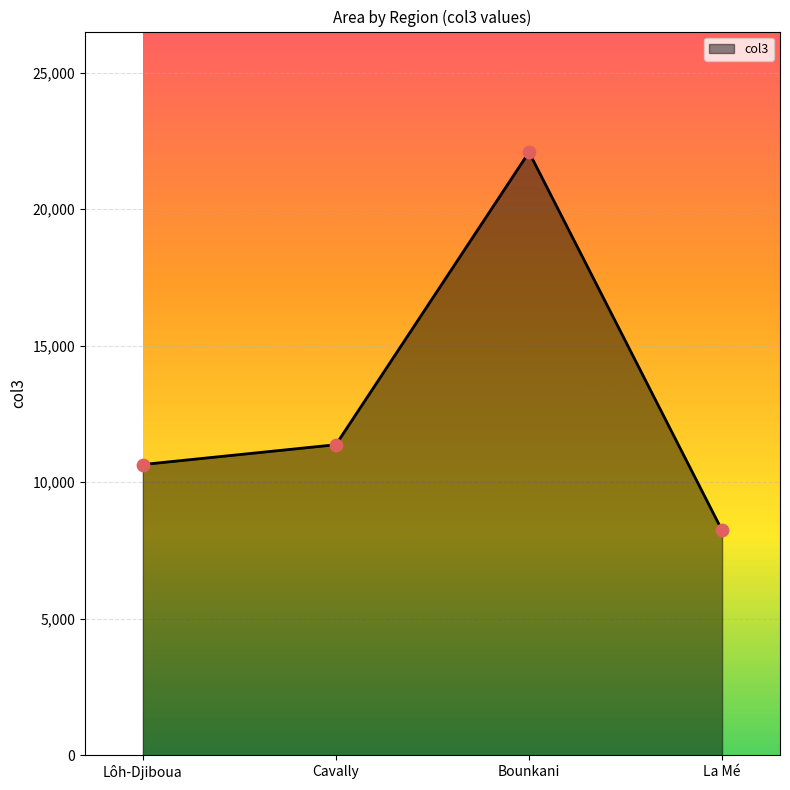

What is the change in value from Bounkani to La Mé?

-13854